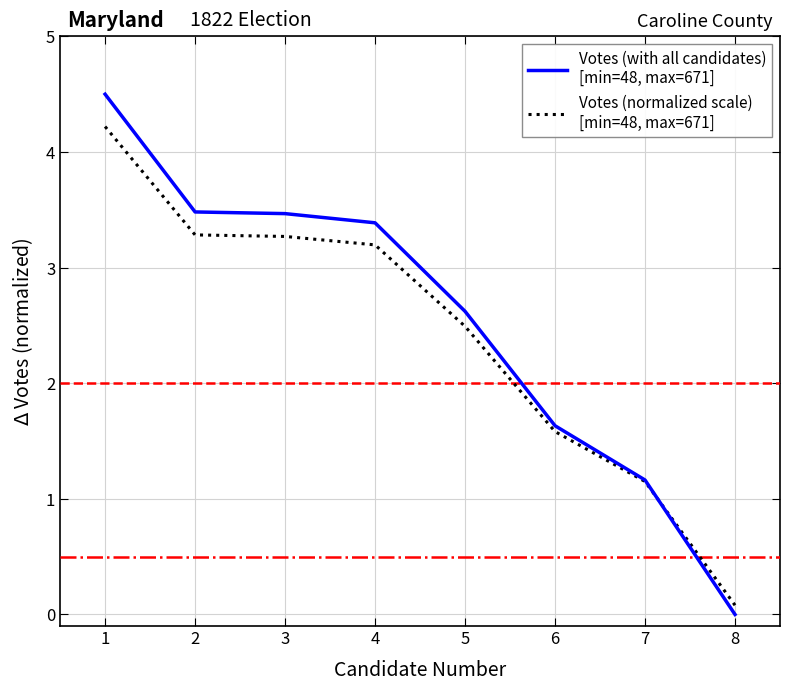

How many lines are shown in the chart?

2